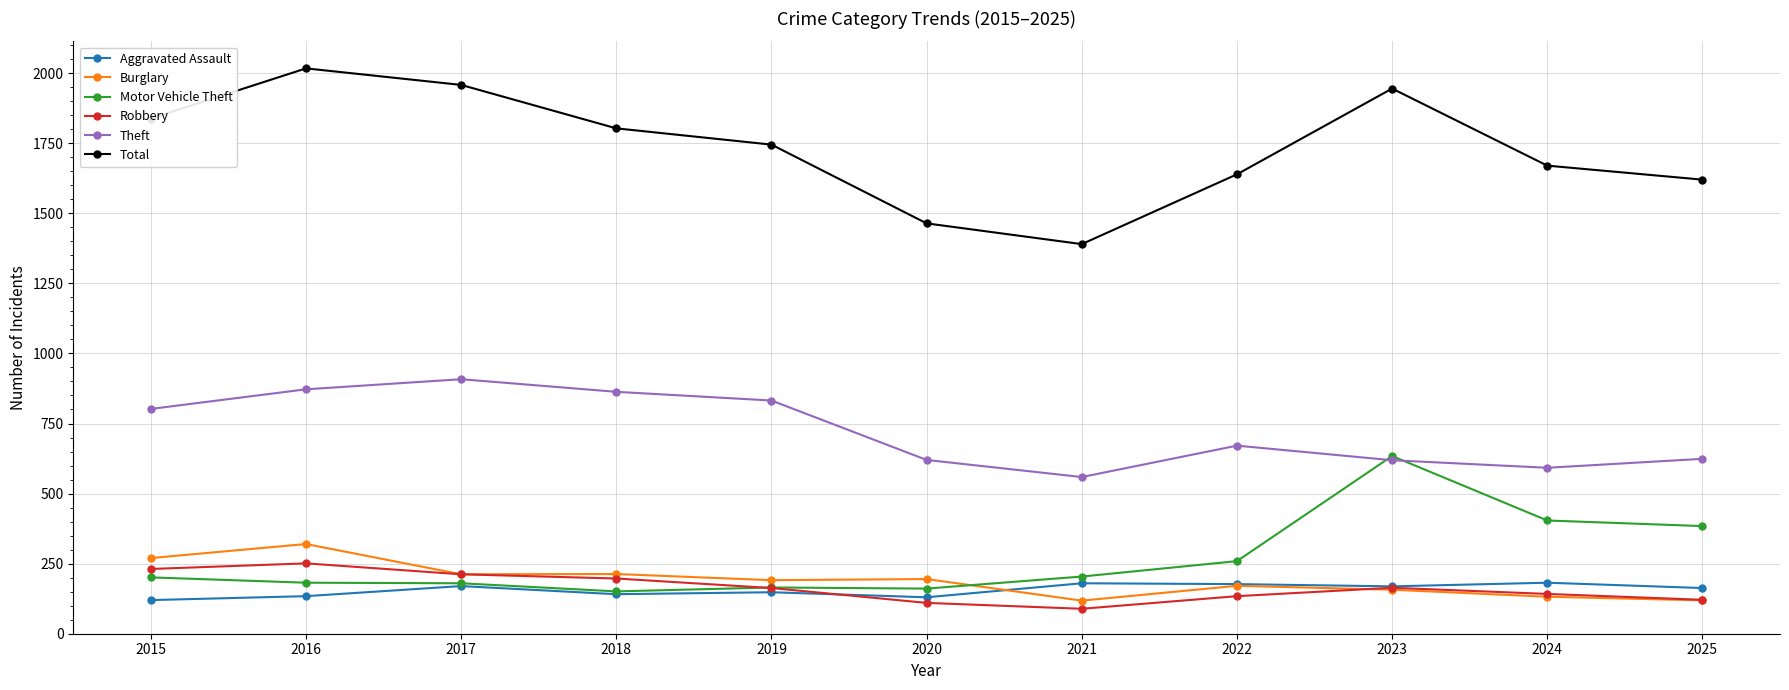

The value of Burglary at 2021 is 27. True or false?

False